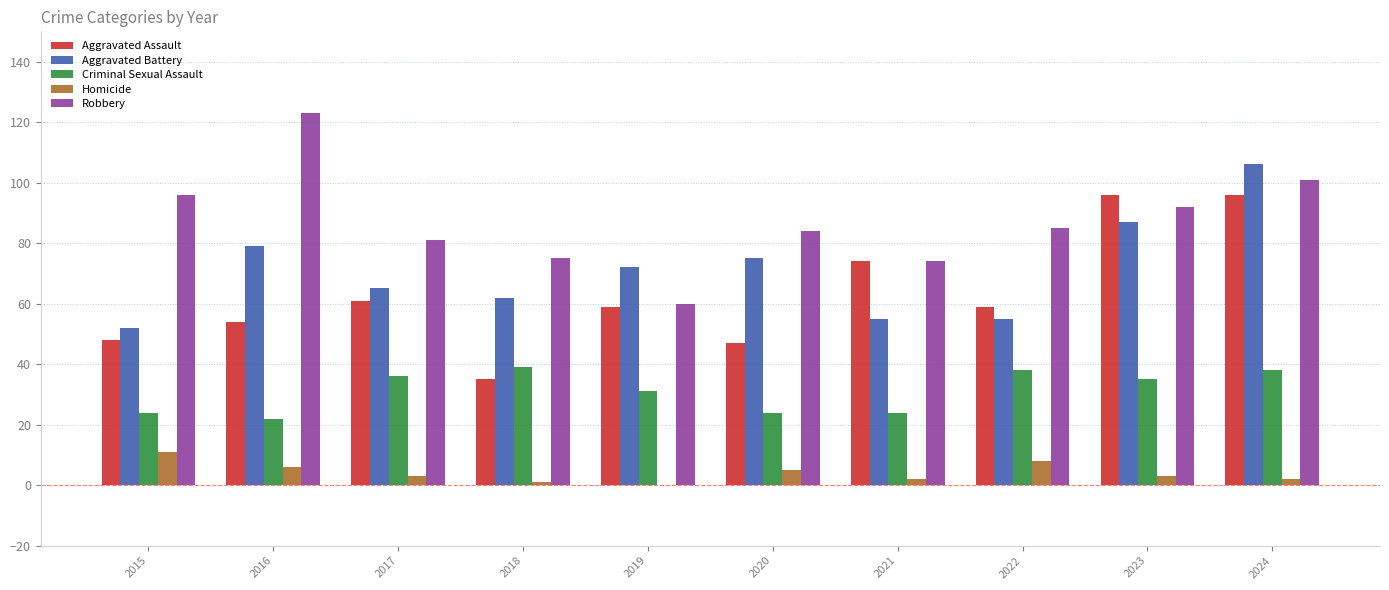

What is the highest value of the Aggravated Battery series?

106